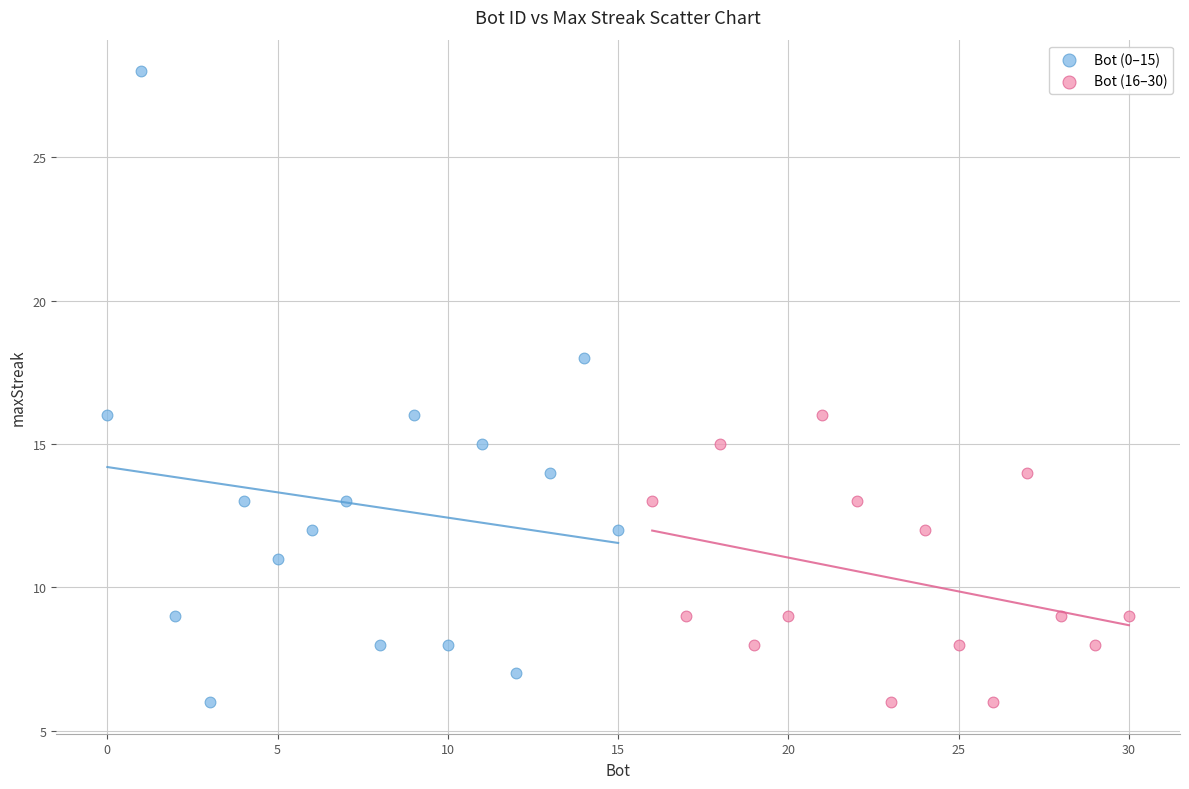

Which series contains the highest Y value?

Bot (0–15)